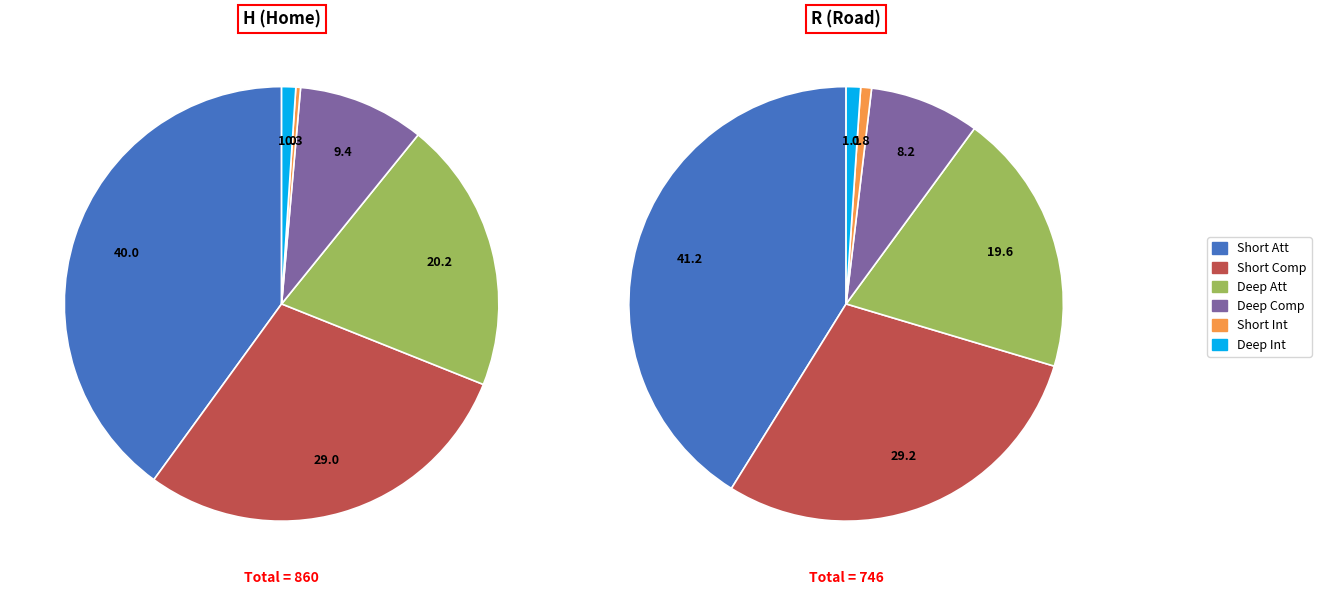

What percentage is NOT represented by R?

52.8%